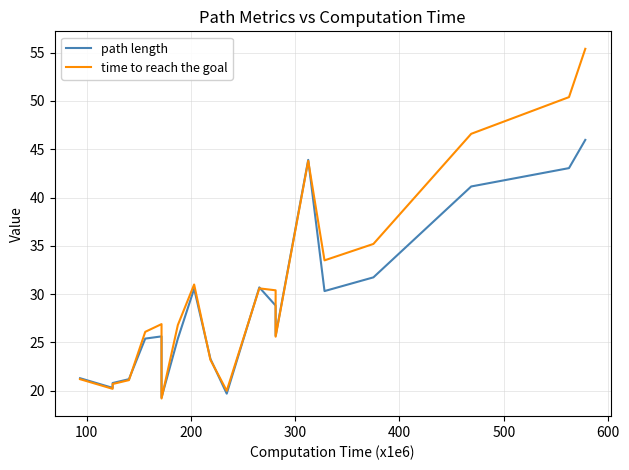

Does the chart display data point markers on the line(s)?

No